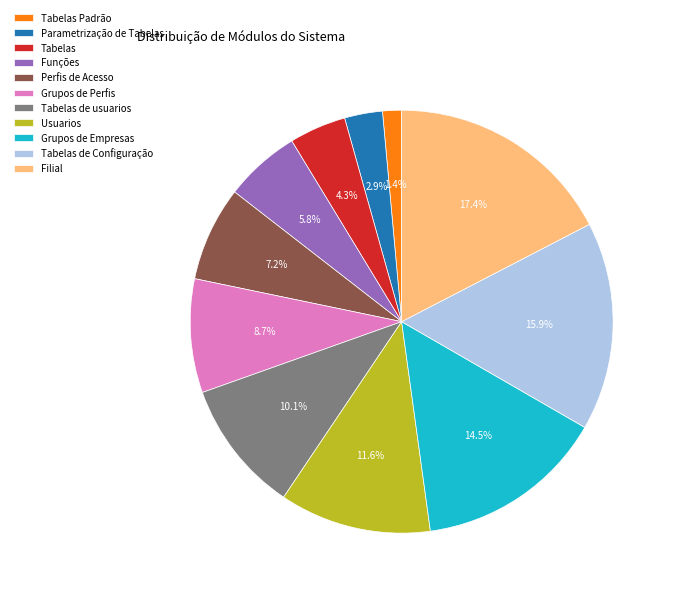

How many slices are in this pie chart?

11